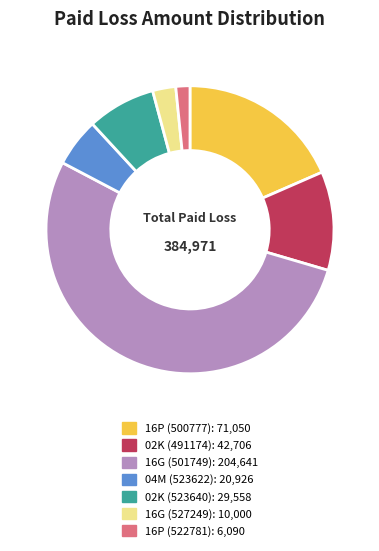

Which has a higher value, 02K (523640) or 16P (500777)?

16P (500777)